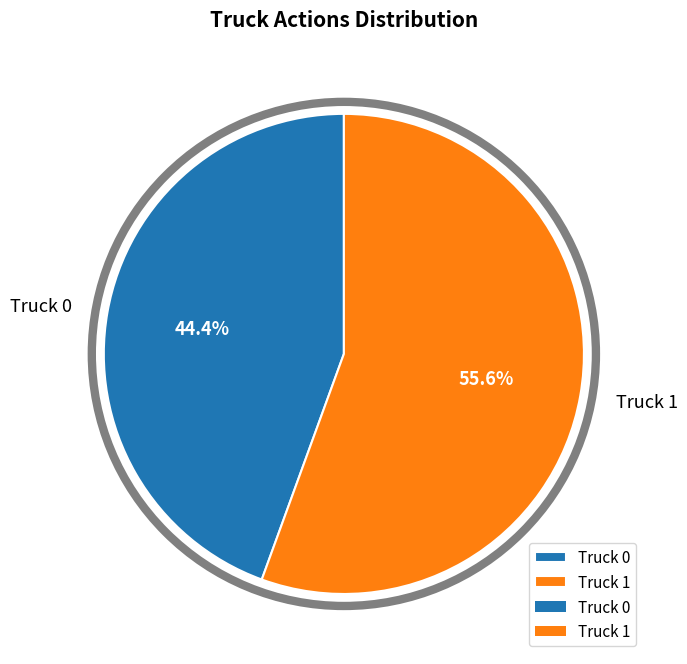

What is the largest slice in the pie chart?

Truck 1